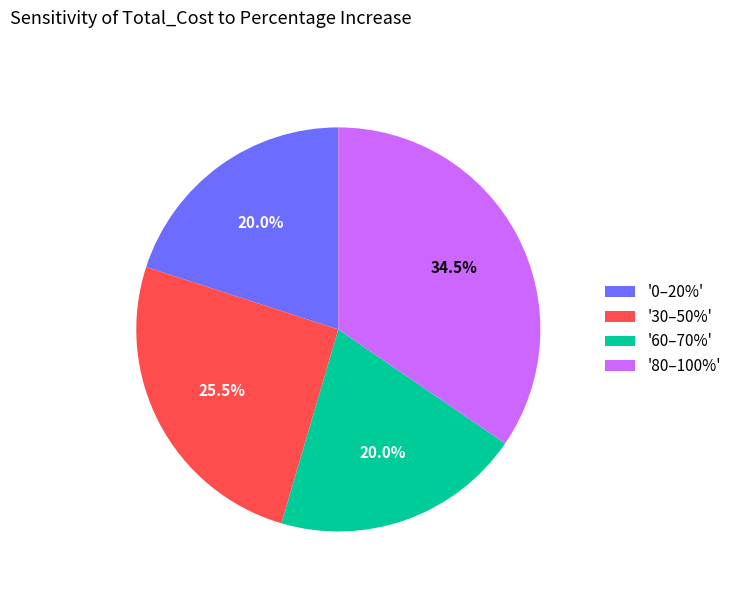

To the nearest percent, what is the average slice percentage?

25%